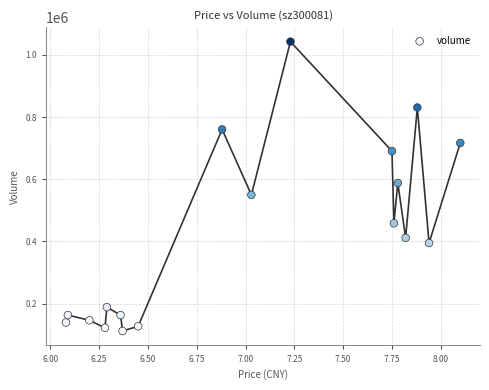

What is the range of Y values (max minus min)?

930350